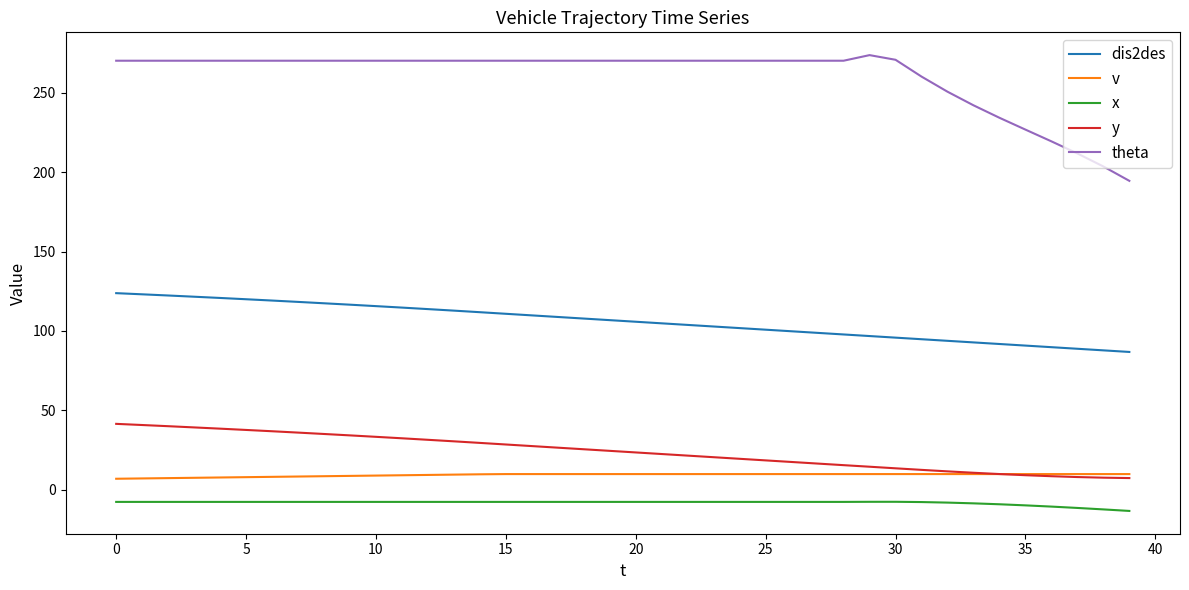

Which series has the widest spread of values?

theta